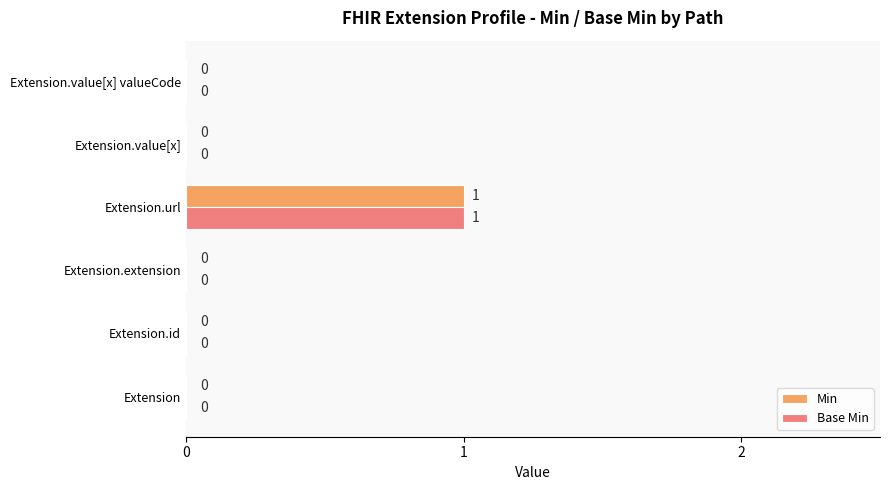

What is the sum of all Min values?

1